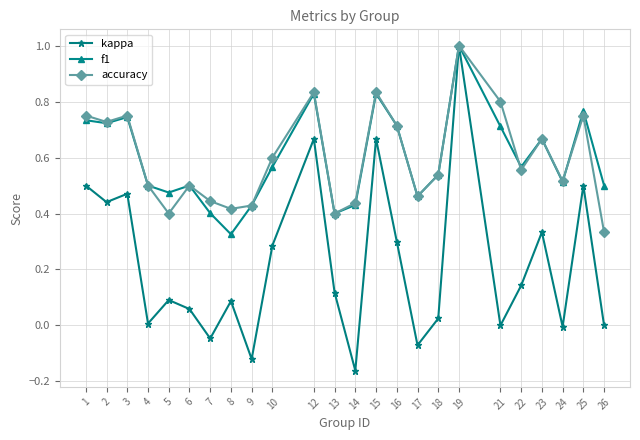

Which series has the widest spread of values?

kappa